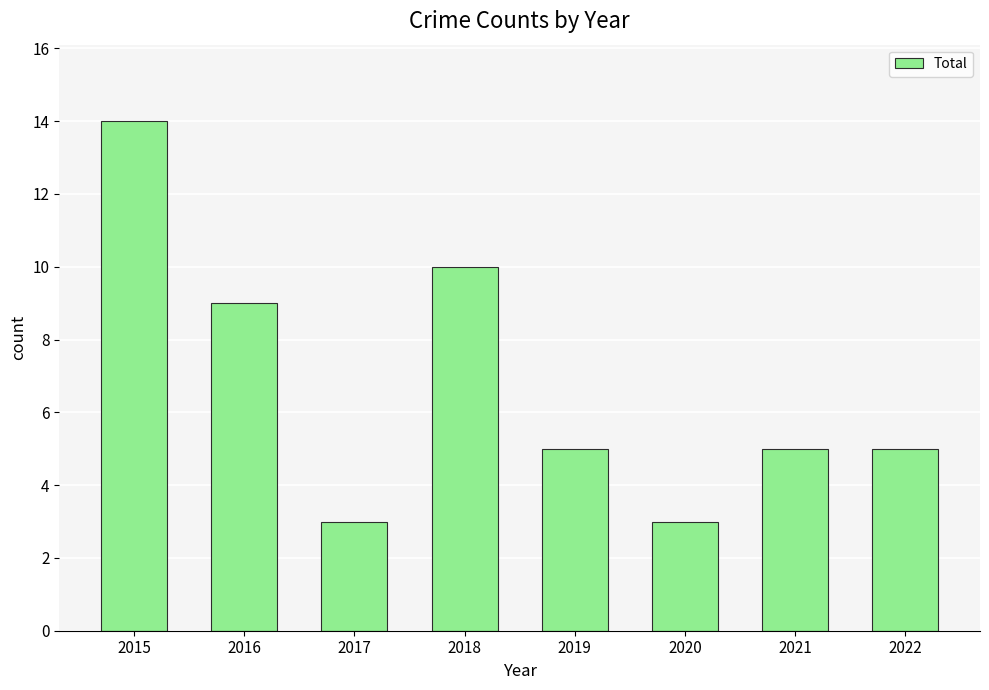

How many series are shown in this chart?

1